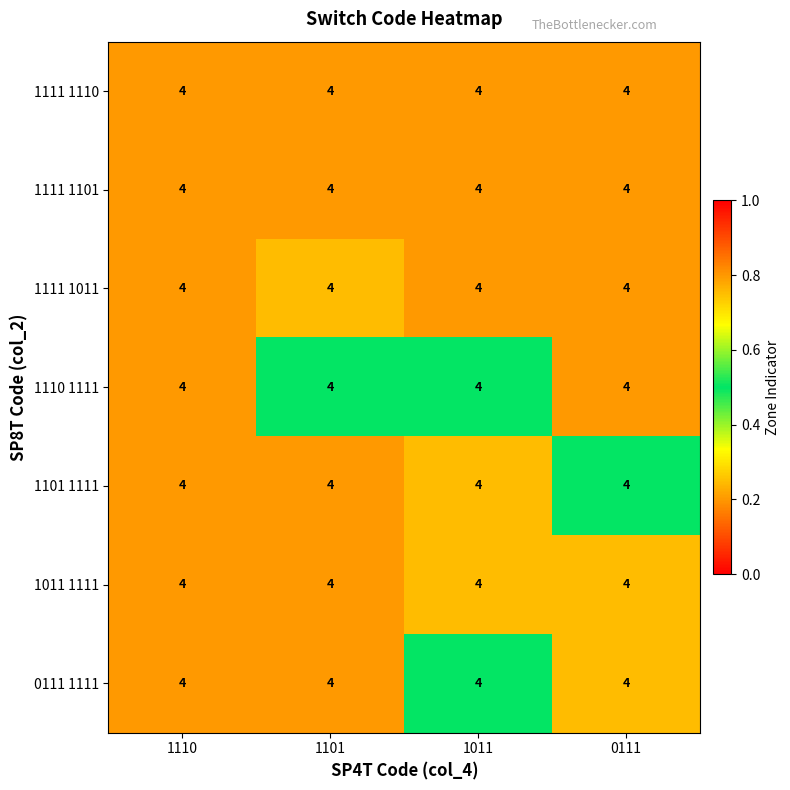

Between 1101 and 1110, which is larger?

1101